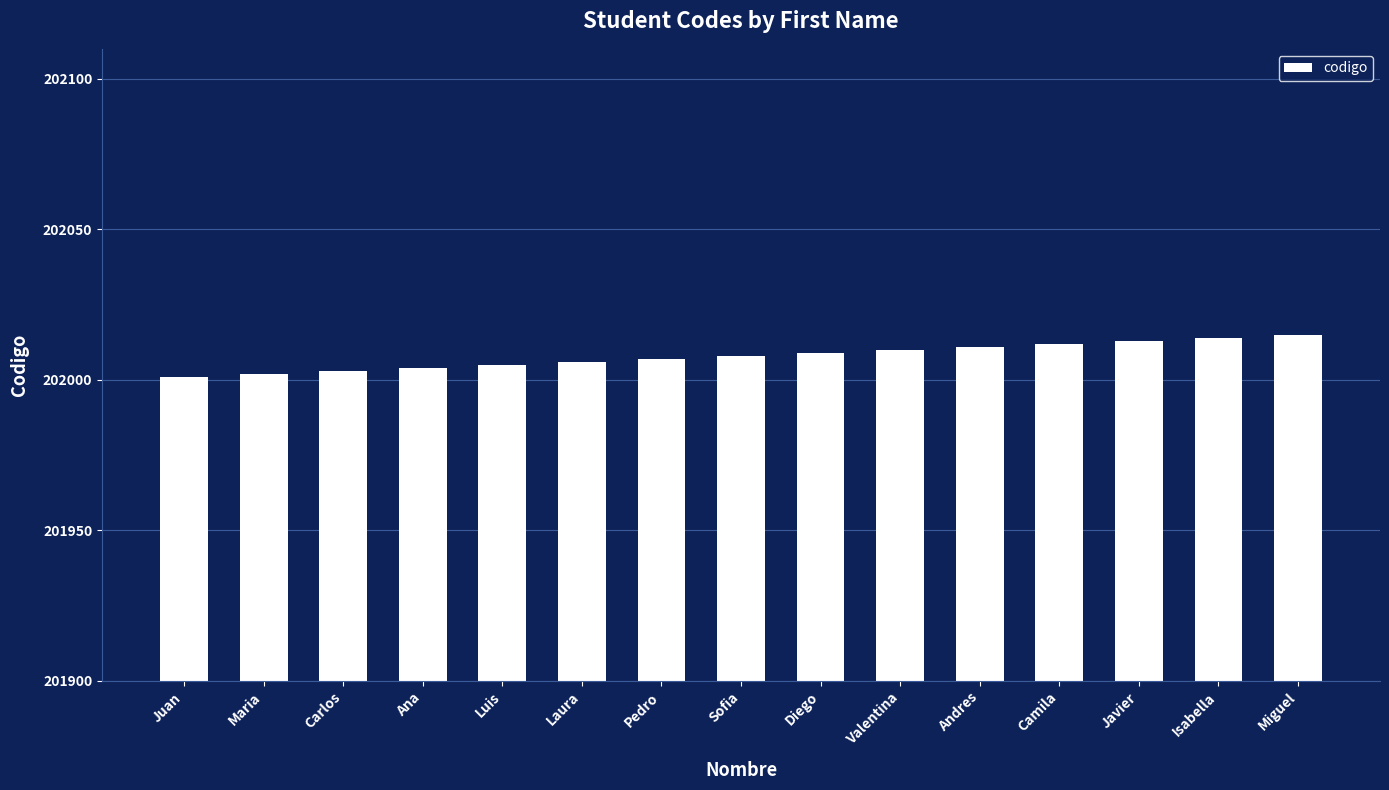

What is the label of the 9th bar from the right?

Pedro